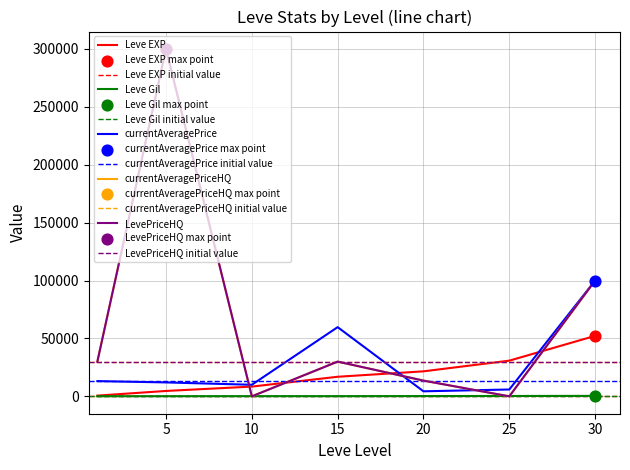

At how many categories does at least one series exceed 114926?

1